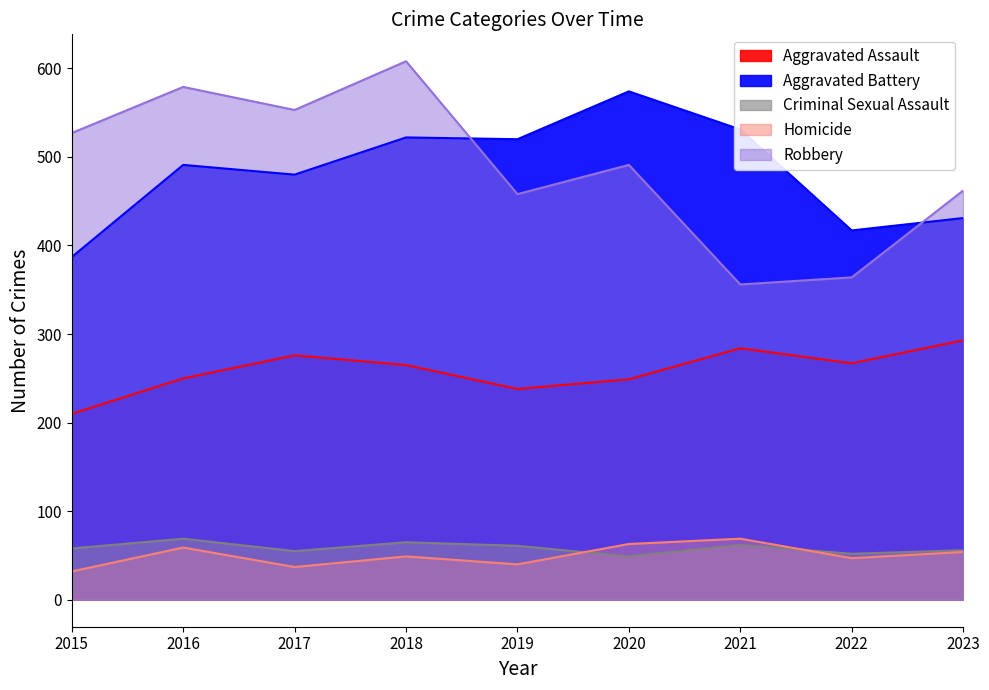

At how many categories does at least one series exceed 187?

9